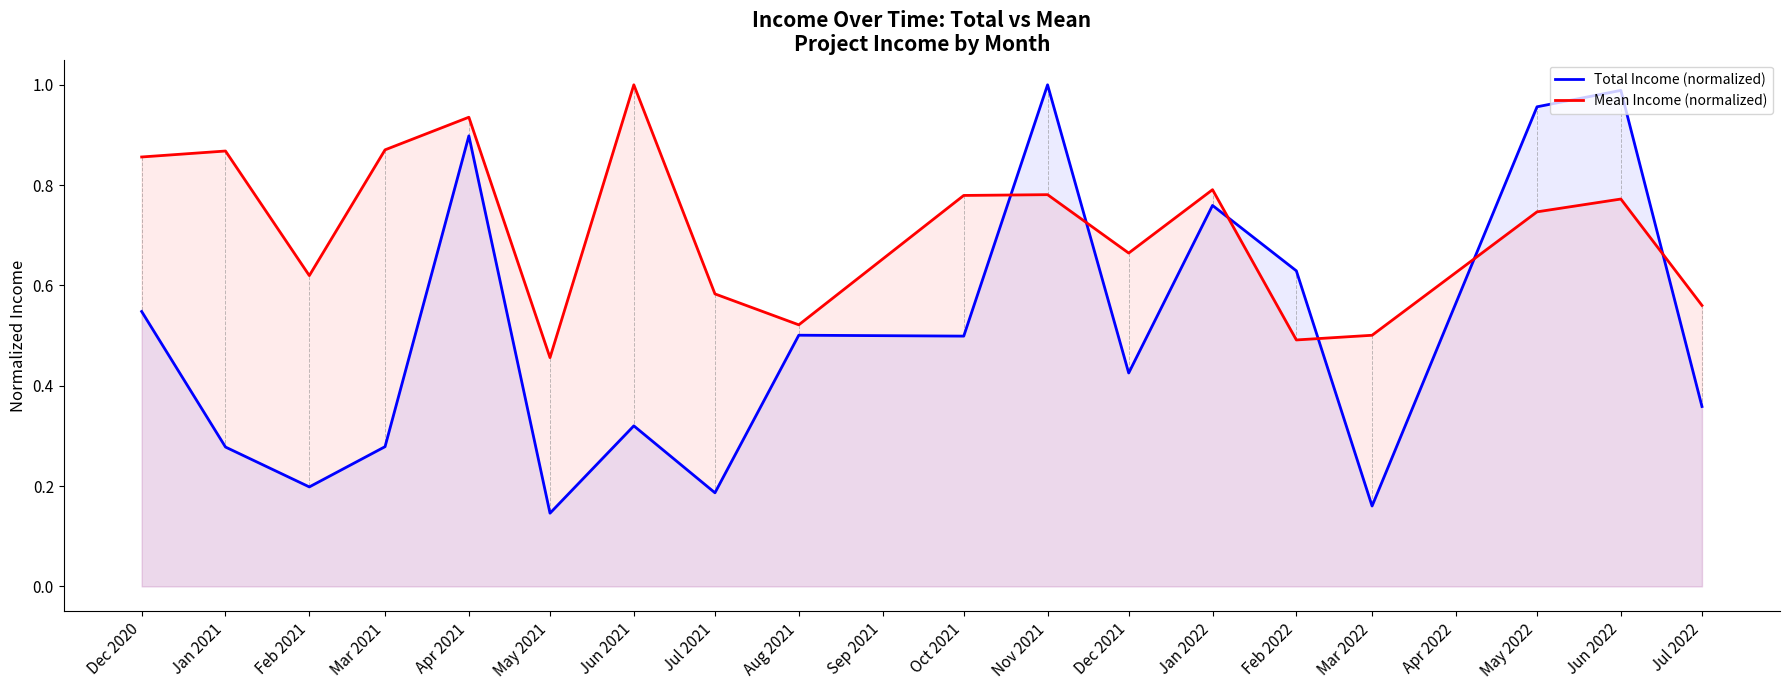

Is the value of Mean Income (normalized) at Nov 2021 greater than the value of Total Income (normalized) at Aug 2021?

Yes